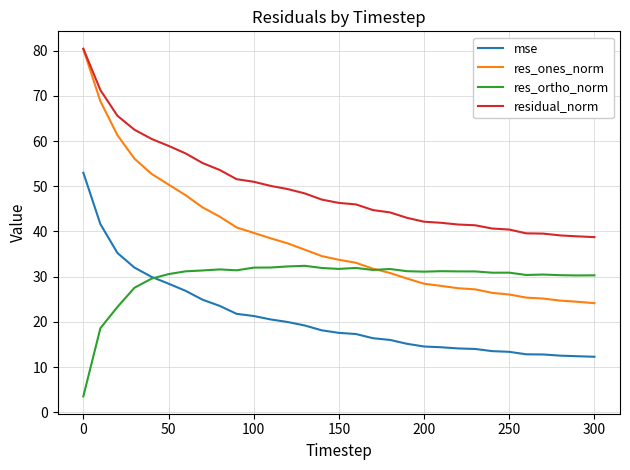

True or false: residual_norm and res_ortho_norm cross at least once.

False